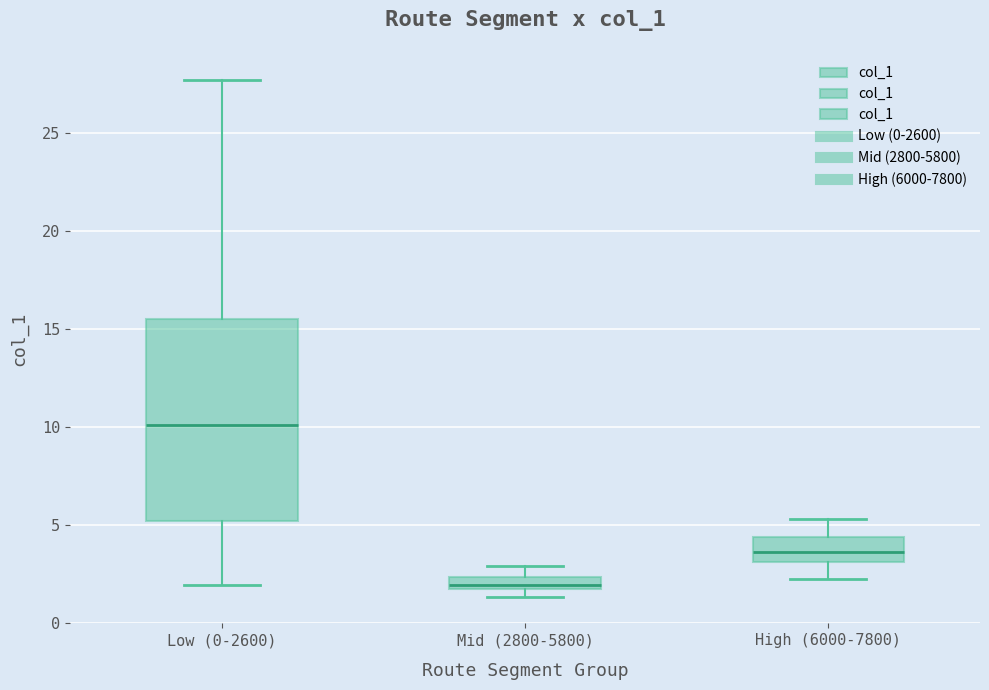

Comparing the boxes themselves (not the whiskers), which one is the tallest?

Low (0-2600)